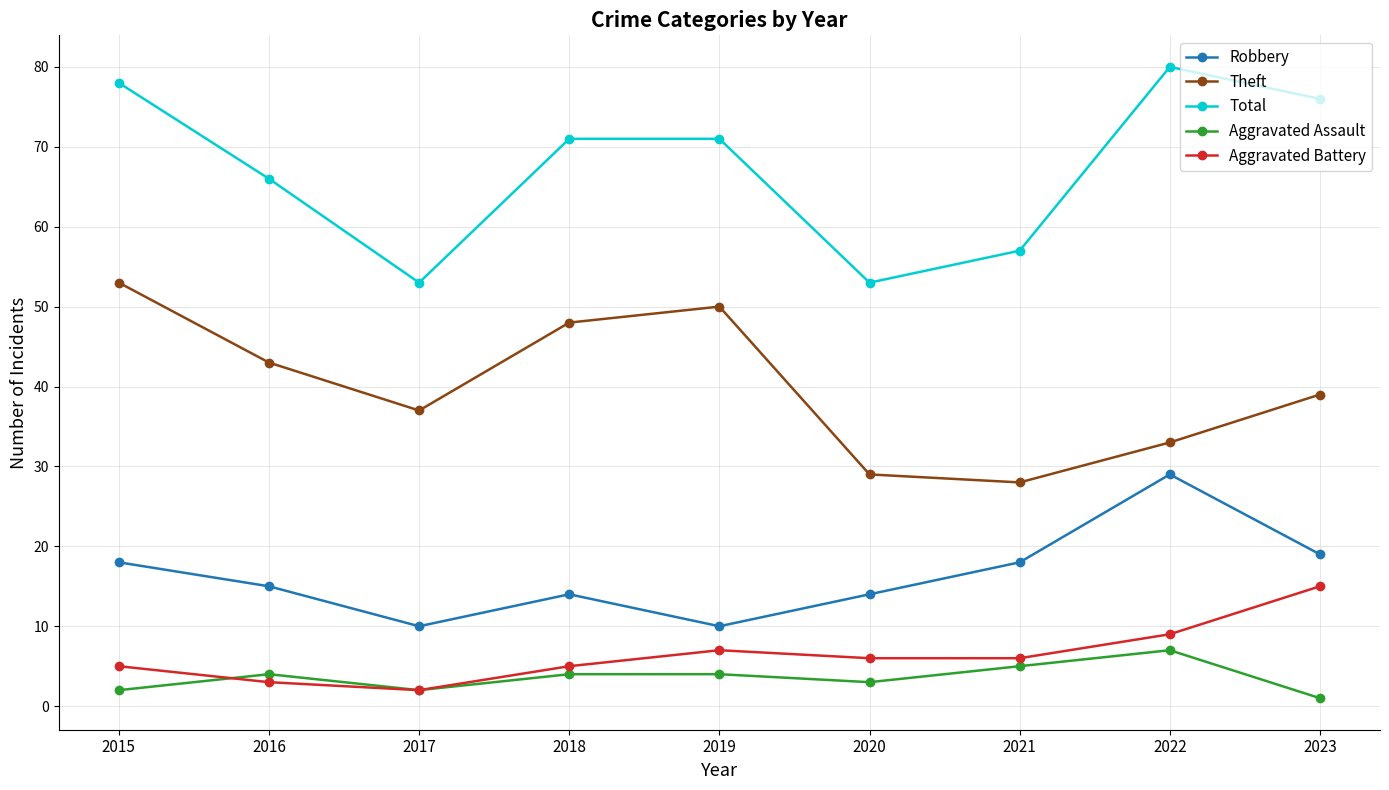

True or false: Robbery and Total cross at least once.

False